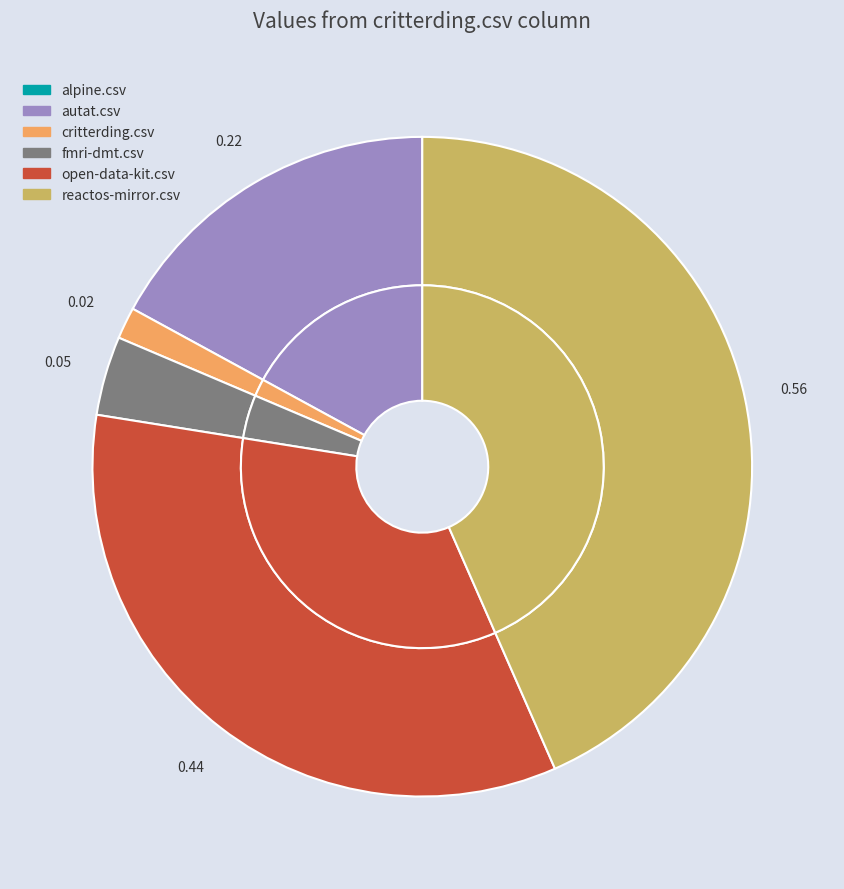

To the nearest percent, what portion does critterding.csv represent?

2%